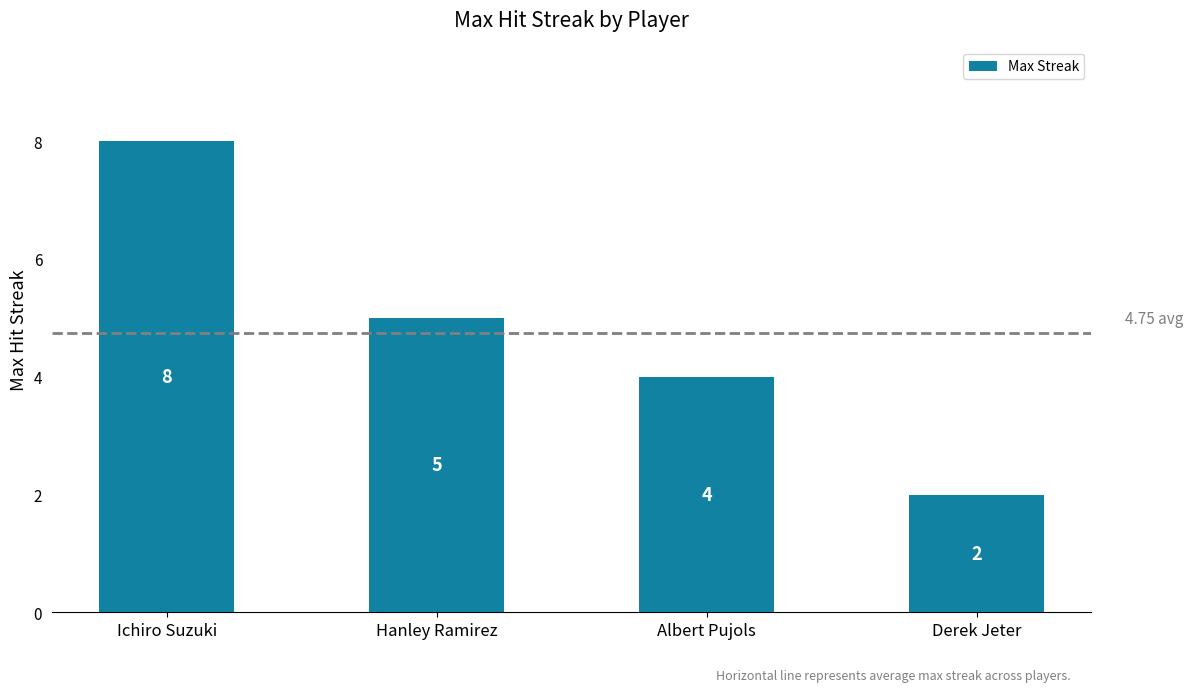

Reading right to left, extract all data points from this chart.

2	4	5	8